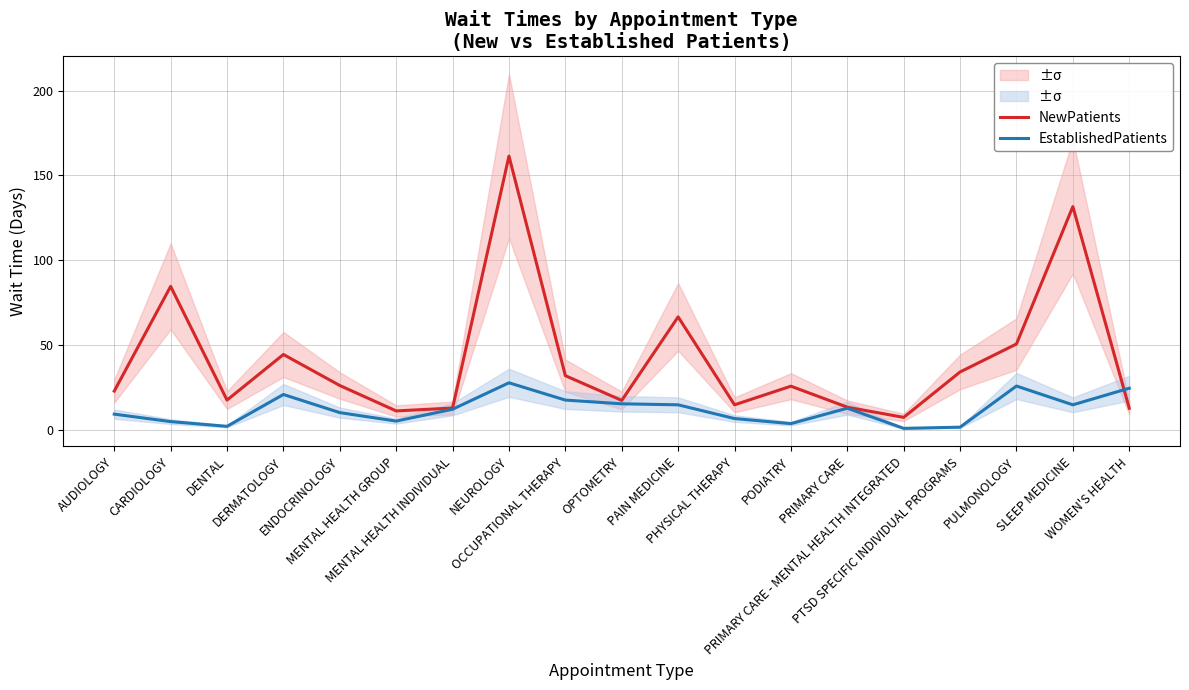

Is the value of NewPatients at NEUROLOGY greater than the value of EstablishedPatients at ENDOCRINOLOGY?

Yes